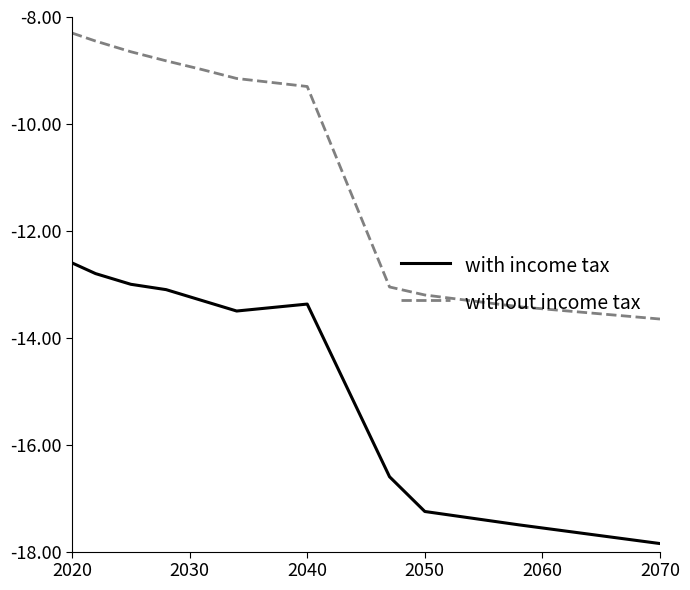

Which series has the widest spread of values?

without income tax